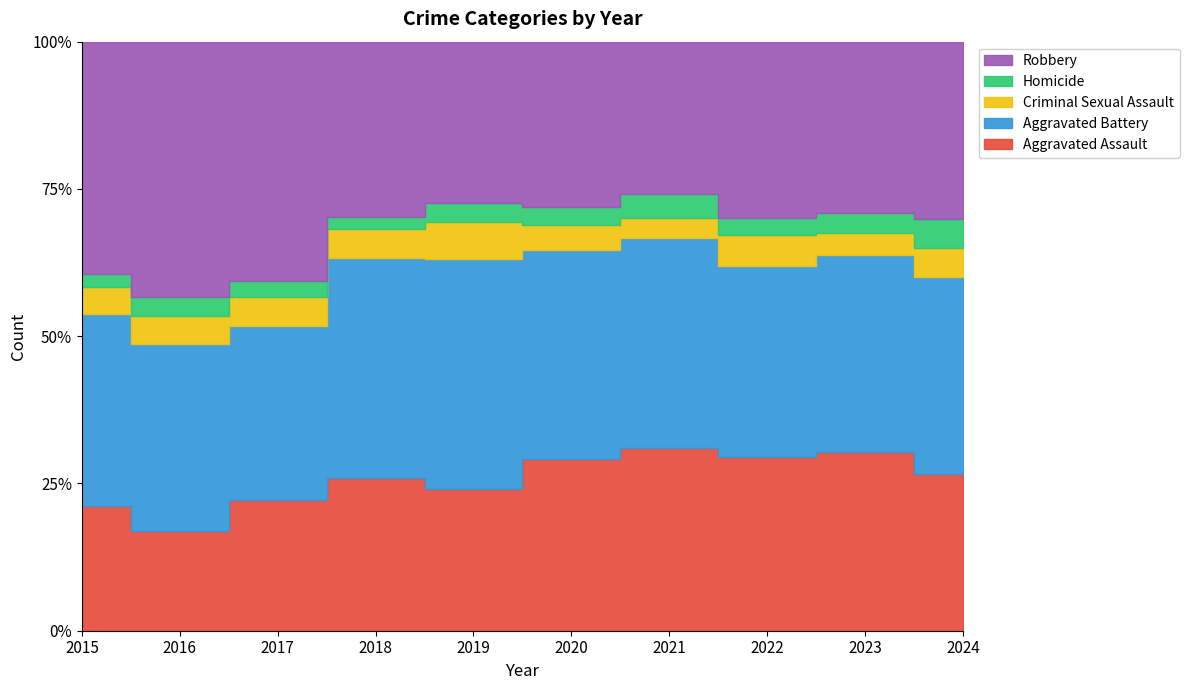

Reading left to right, transcribe all the data shown in this chart.

Aggravated Assault: 2015=160	2016=154	2017=207	2018=206	2019=197	2020=242	2021=292	2022=239	2023=273	2024=124
Aggravated Battery: 2015=246	2016=288	2017=277	2018=296	2019=321	2020=293	2021=336	2022=263	2023=303	2024=155
Criminal Sexual Assault: 2015=34	2016=43	2017=47	2018=40	2019=51	2020=36	2021=32	2022=42	2023=33	2024=23
Homicide: 2015=17	2016=29	2017=24	2018=15	2019=27	2020=24	2021=37	2022=23	2023=31	2024=23
Robbery: 2015=297	2016=394	2017=381	2018=237	2019=224	2020=233	2021=244	2022=243	2023=262	2024=140